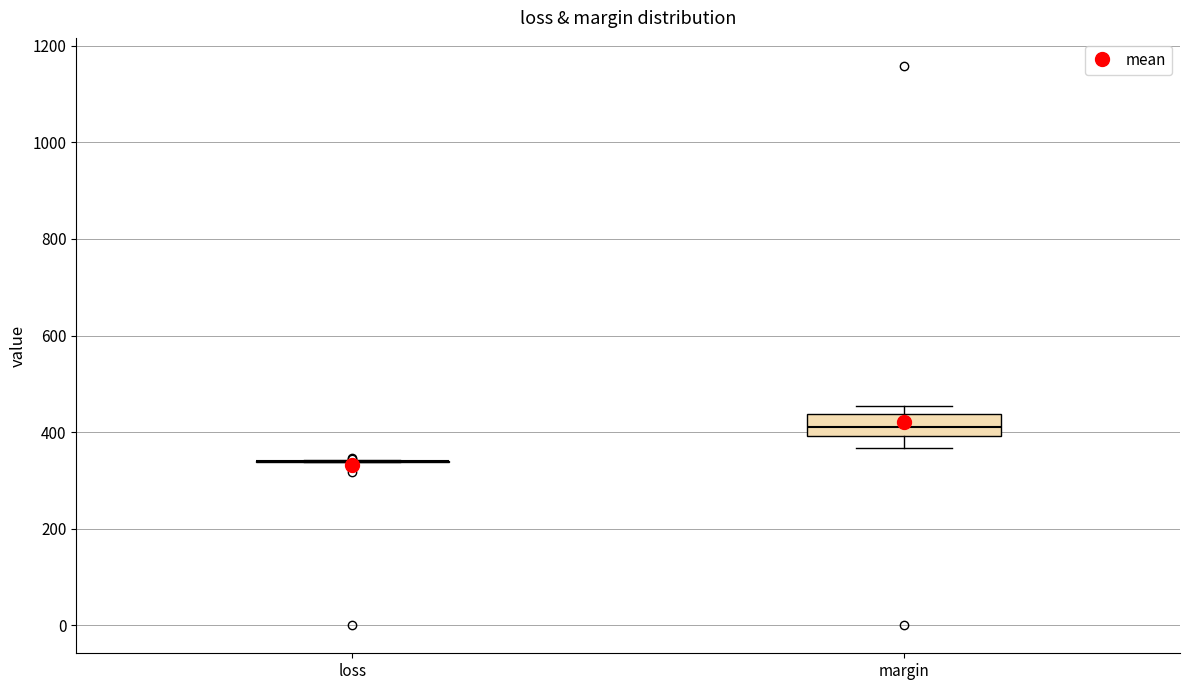

Reading left to right, transcribe this box plot: for each box, give where its median line is, the range the box spans, and where its two whiskers end, as read against the y-axis. The values are not printed on the chart, so give them approximately, as read against the axis.

loss: box collapsed to a line at 340, whiskers 340 to 340
margin: median 420, box 400 to 440, whiskers 360 to 460